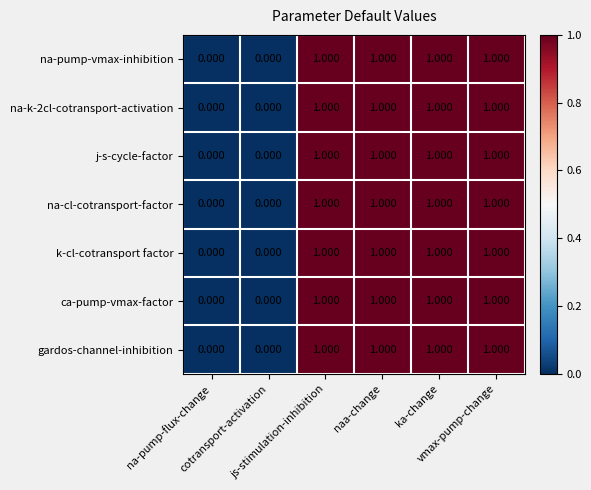

Which series has the largest total across all categories?

na-pump-vmax-inhibition